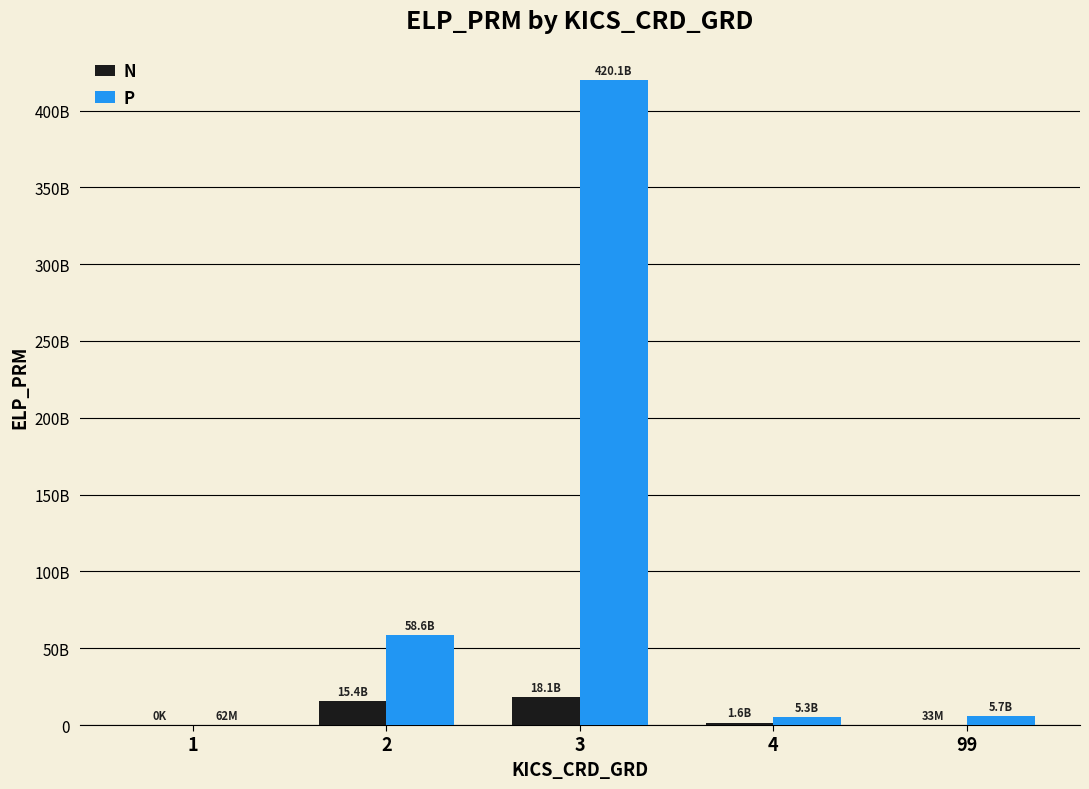

True or false: N has a value of 25225481649 at 2.

False